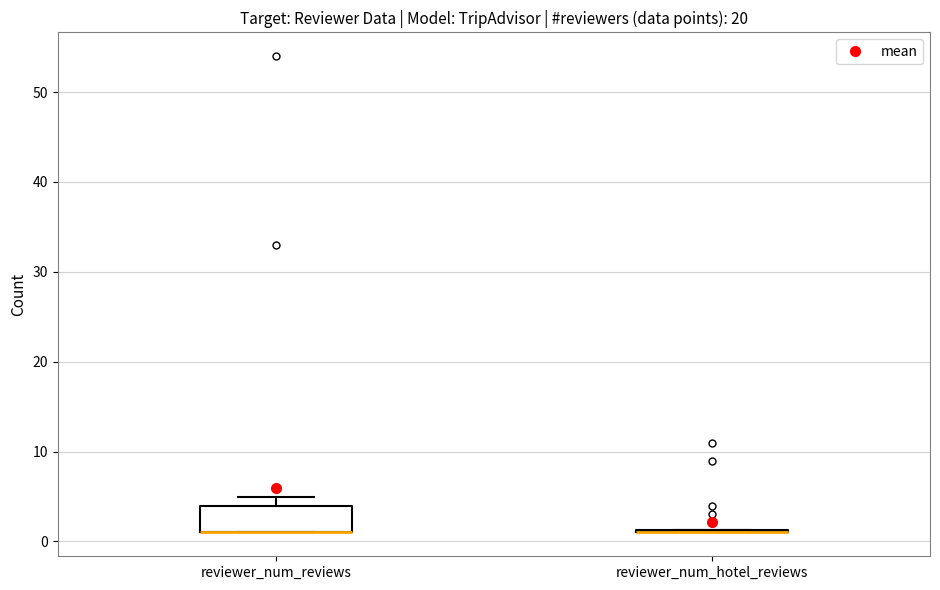

Comparing the boxes themselves (not the whiskers), which one is the tallest?

reviewer_num_reviews